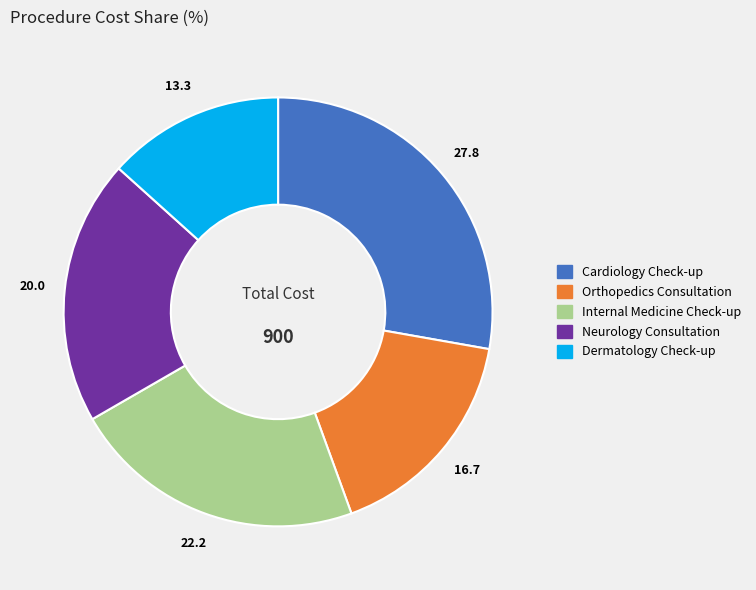

The Orthopedics Consultation slice represents 17% of the pie. True or false?

True